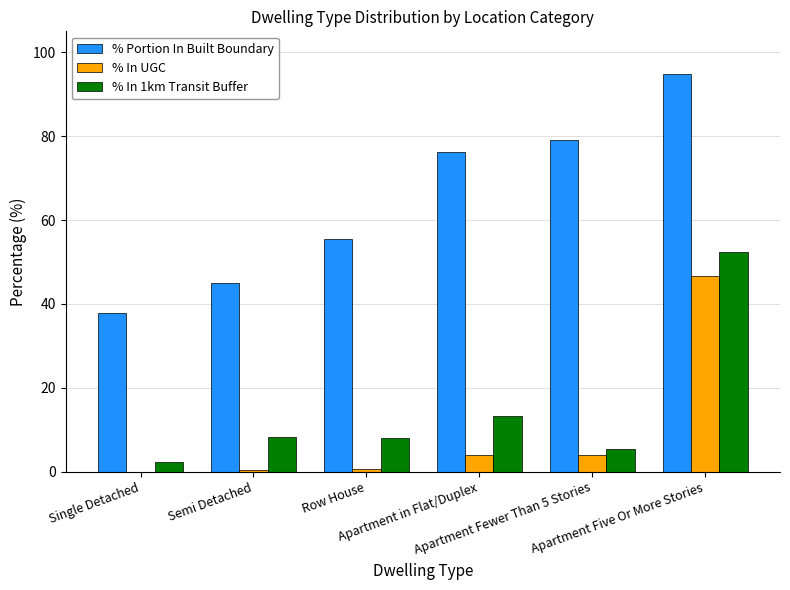

Which series has the largest total across all categories?

% Portion In Built Boundary